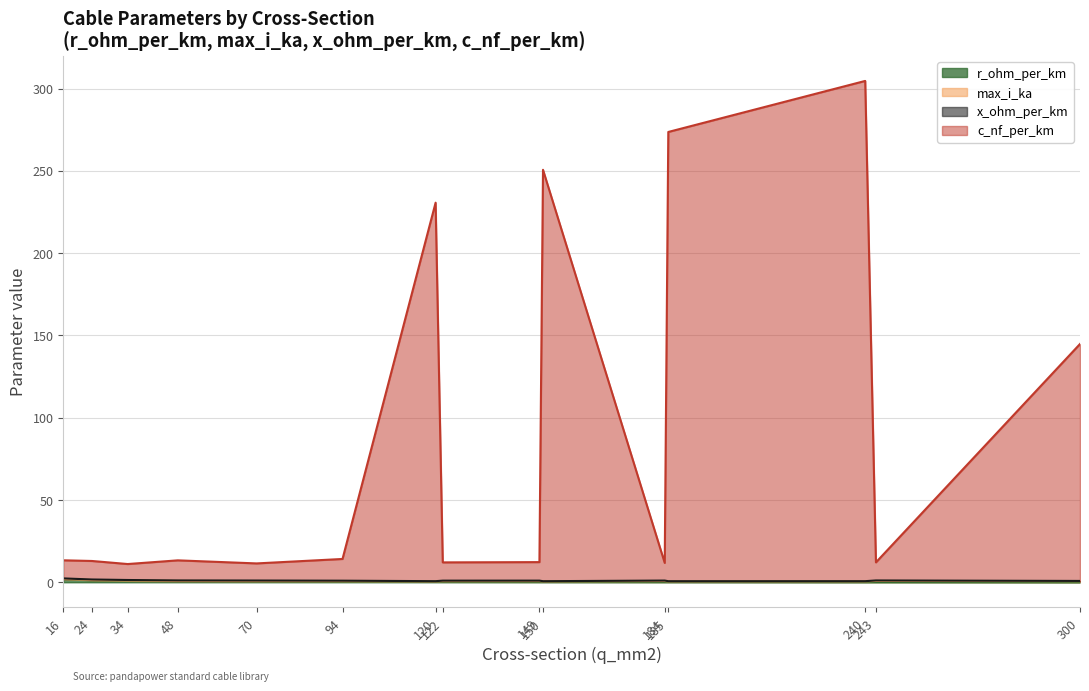

True or false: r_ohm_per_km and c_nf_per_km intersect in this chart.

False